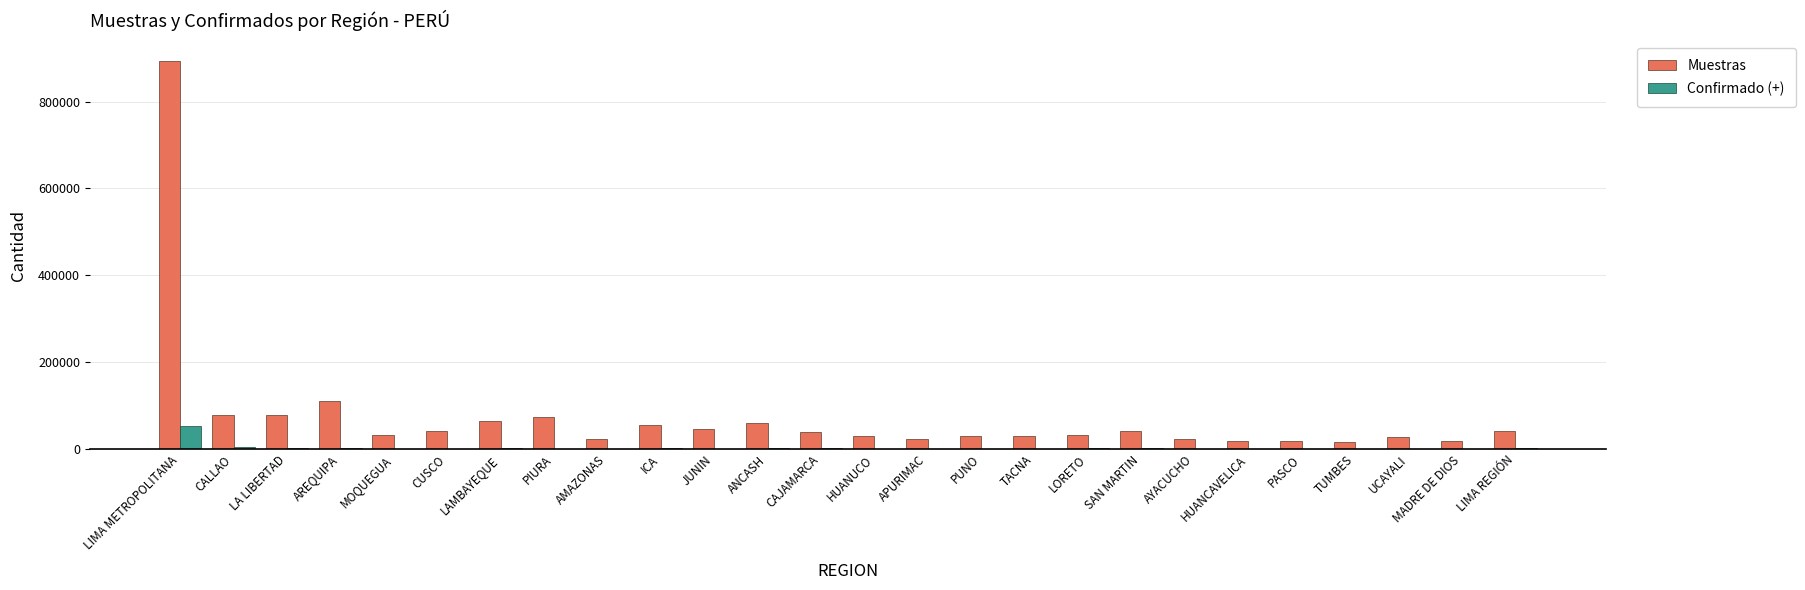

Is it true that Confirmado (+) equals 4919 at CALLAO?

True